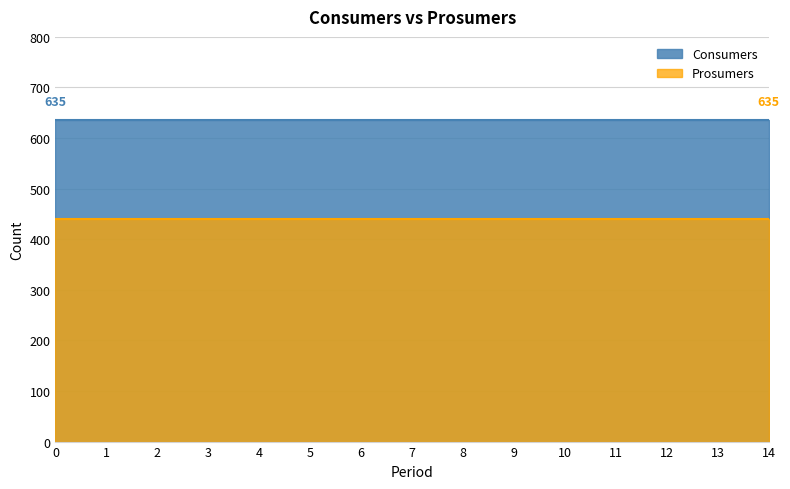

What is the sum of all Consumers values?

9525